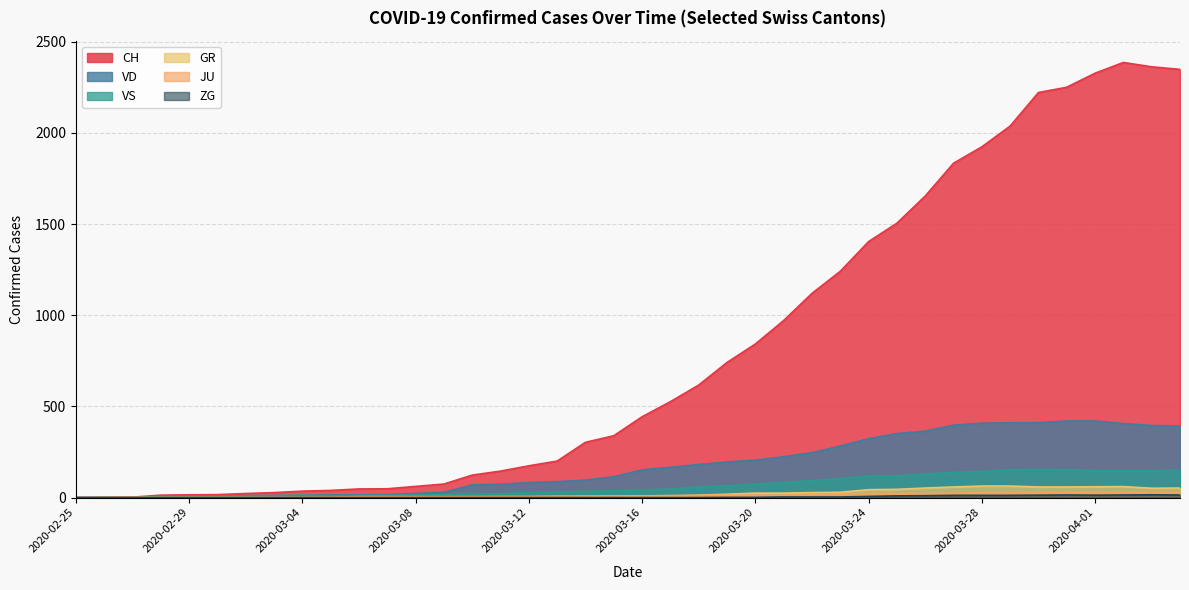

What is the sum of the ZG values at 2020-03-26 and 2020-03-23?

13